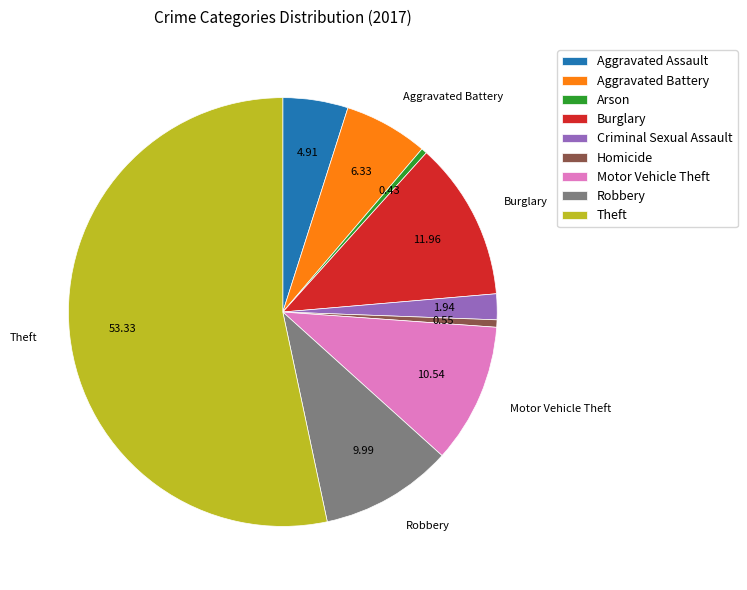

What is the majority slice?

Theft